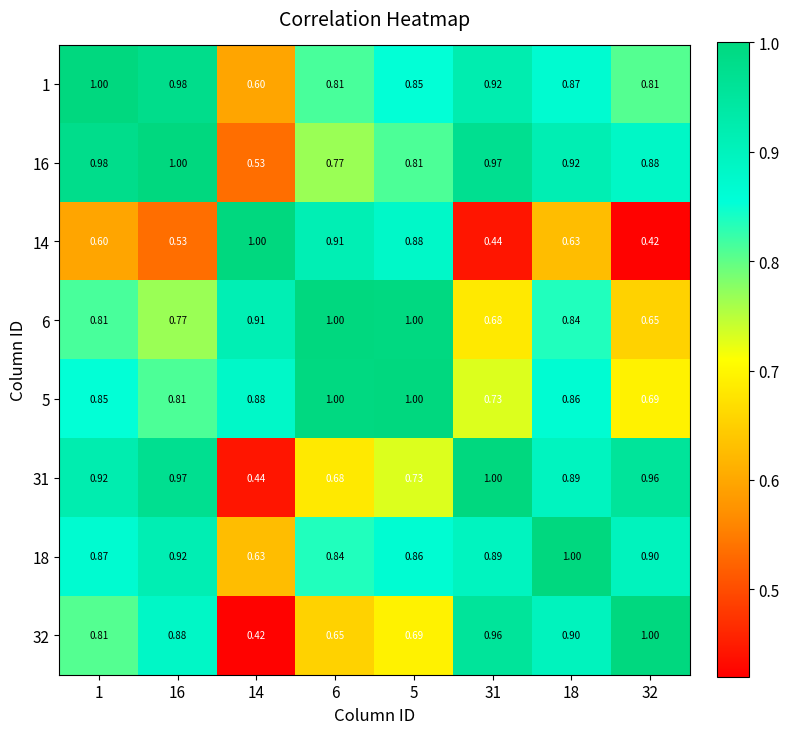

What is the total value across all series at 1?

6.8